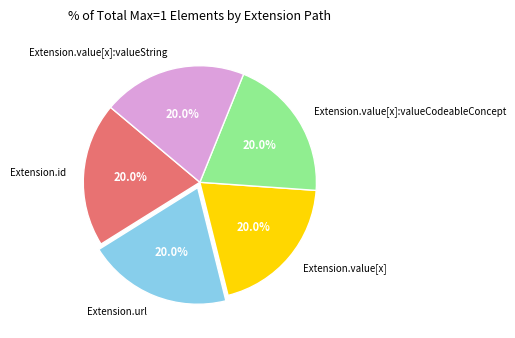

Is there any slice that represents more than half of the pie?

No